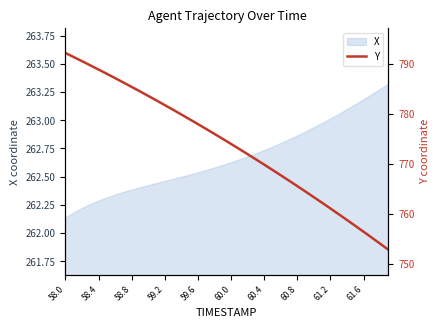

At which category does the chart reach its peak across all series?

58.0